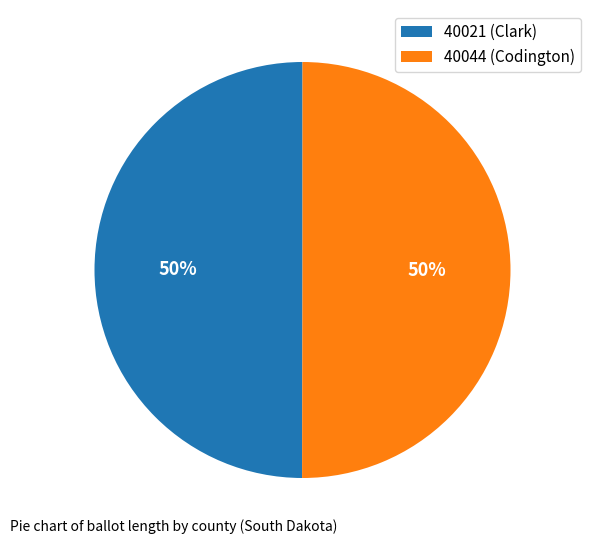

To the nearest percent, what portion does 40021 (Clark) represent?

50%